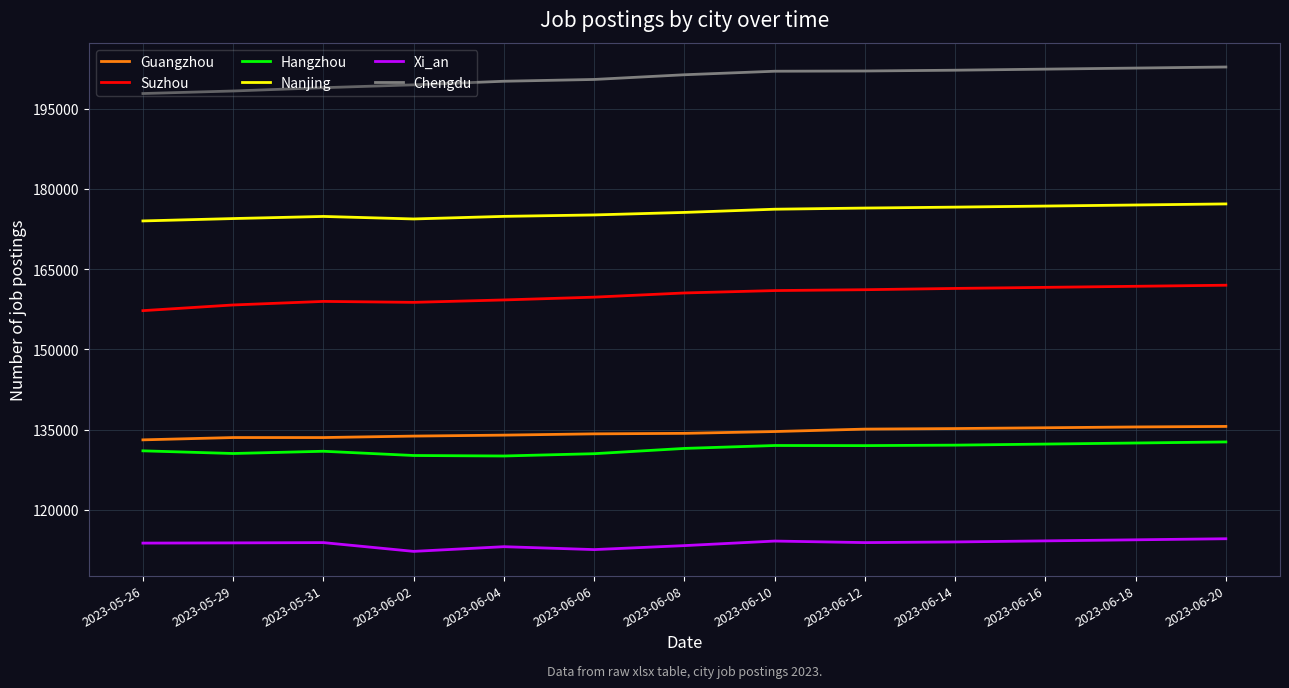

What is the spread (max minus min) of values at 2023-06-06?

87899